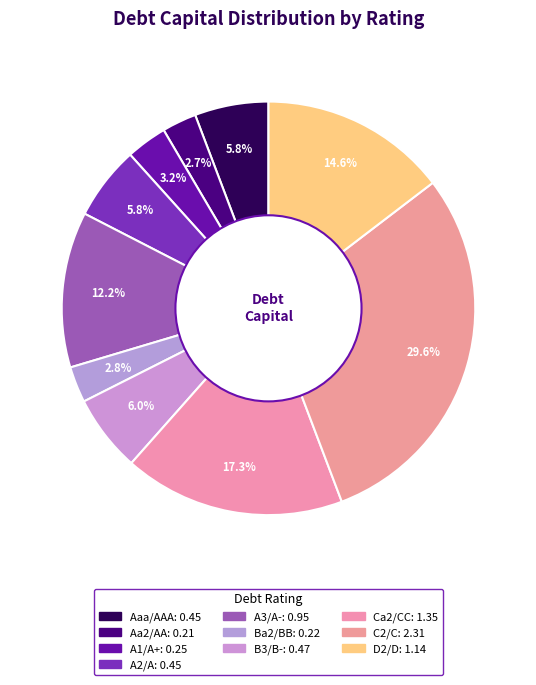

How many slices are in this pie chart?

10